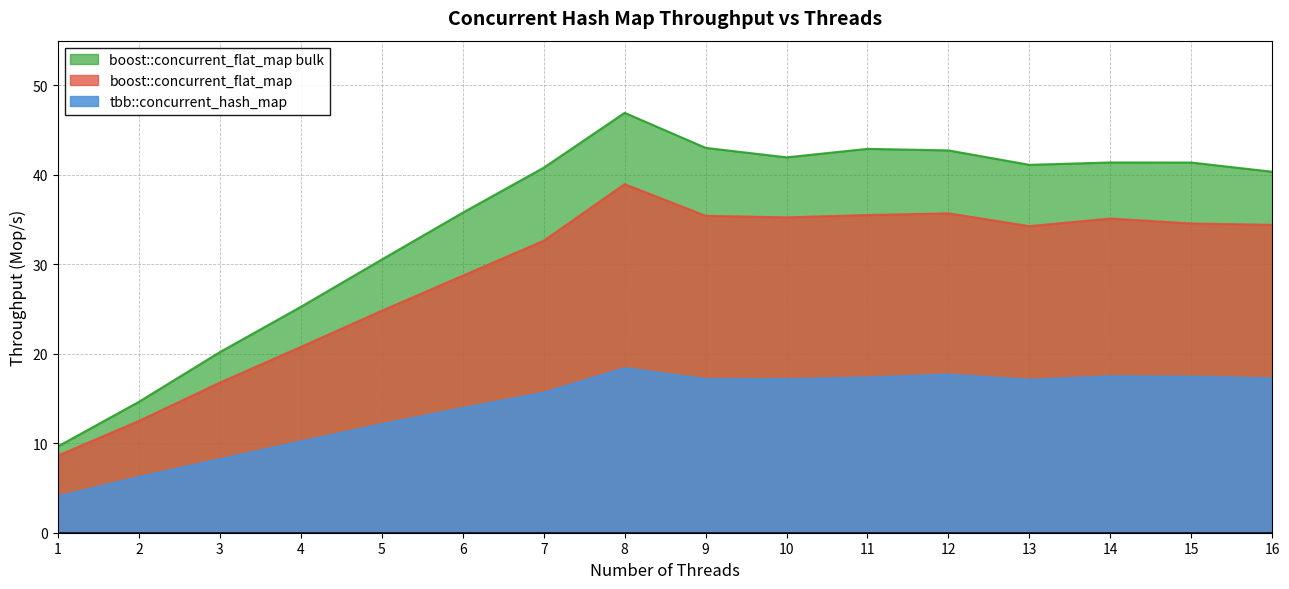

What is the value of the tbb::concurrent_hash_map point at the 3rd from the left?

8.2